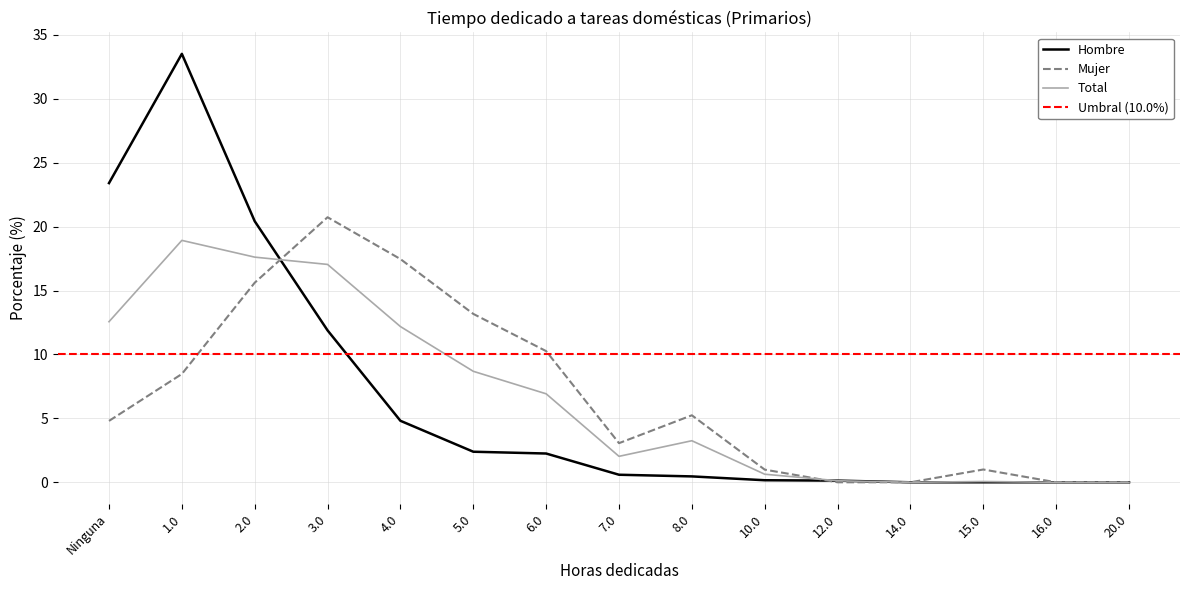

Reading left to right, list all the values displayed in this chart.

Hombre: 23.4	33.5	20.4	11.9	4.8	2.4	2.2	0.6	0.5	0.2	0.1	0.0	0.0	0.0	0.0
Mujer: 4.8	8.5	15.6	20.7	17.5	13.2	10.3	3.1	5.2	1.0	0.0	0.0	1.0	0.0	0.0
Total: 12.6	18.9	17.6	17.0	12.2	8.7	6.9	2.0	3.2	0.6	0.1	0.0	0.1	0.0	0.0